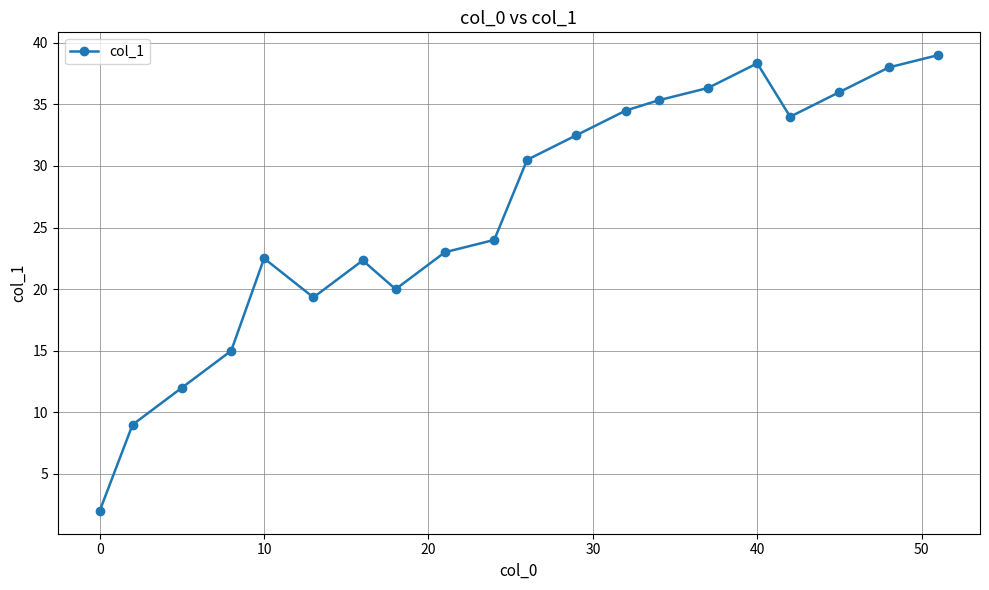

What is the value of the 20th point from the left?

39.0